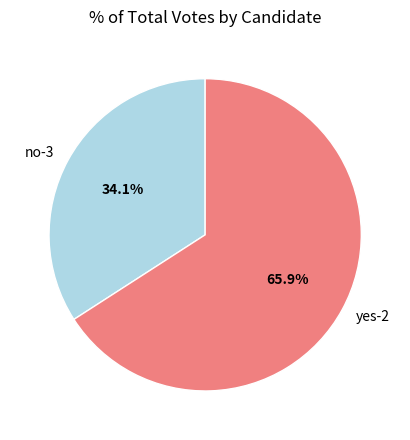

Rank the categories by value from highest to lowest.

yes-2, no-3